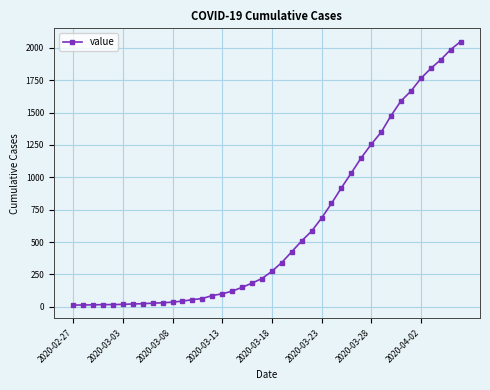

What is the average value?

622